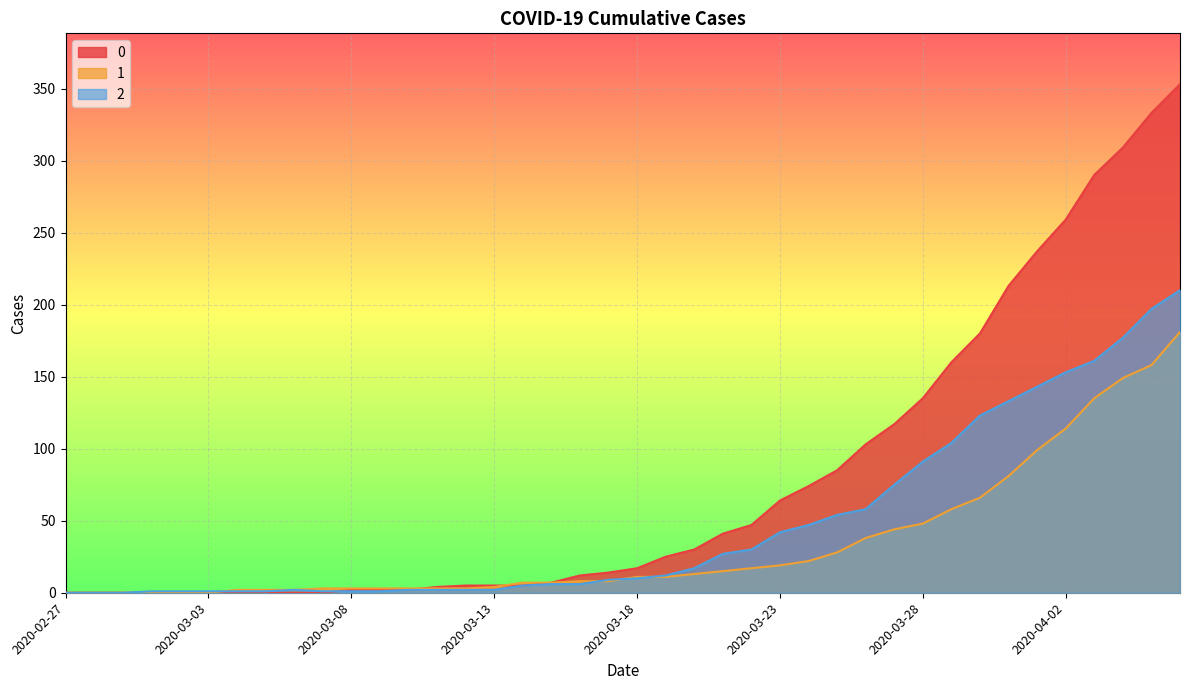

Reading left to right, extract all data points from this chart.

0: 0	0	0	0	0	0	0	0	0	0	2	2	2	4	5	5	5	7	12	14	17	25	30	41	47	64	74	85	103	117	135	160	180	213	237	259	290	309	333	353
1: 0	0	0	0	0	0	2	2	2	3	3	3	3	3	3	4	7	7	8	8	11	11	13	15	17	19	22	28	38	44	48	58	66	81	99	114	135	149	158	181
2: 0	0	0	1	1	1	1	1	2	1	1	1	2	2	2	2	5	6	6	9	10	12	17	27	30	42	47	54	58	75	91	104	123	133	143	153	161	177	197	210